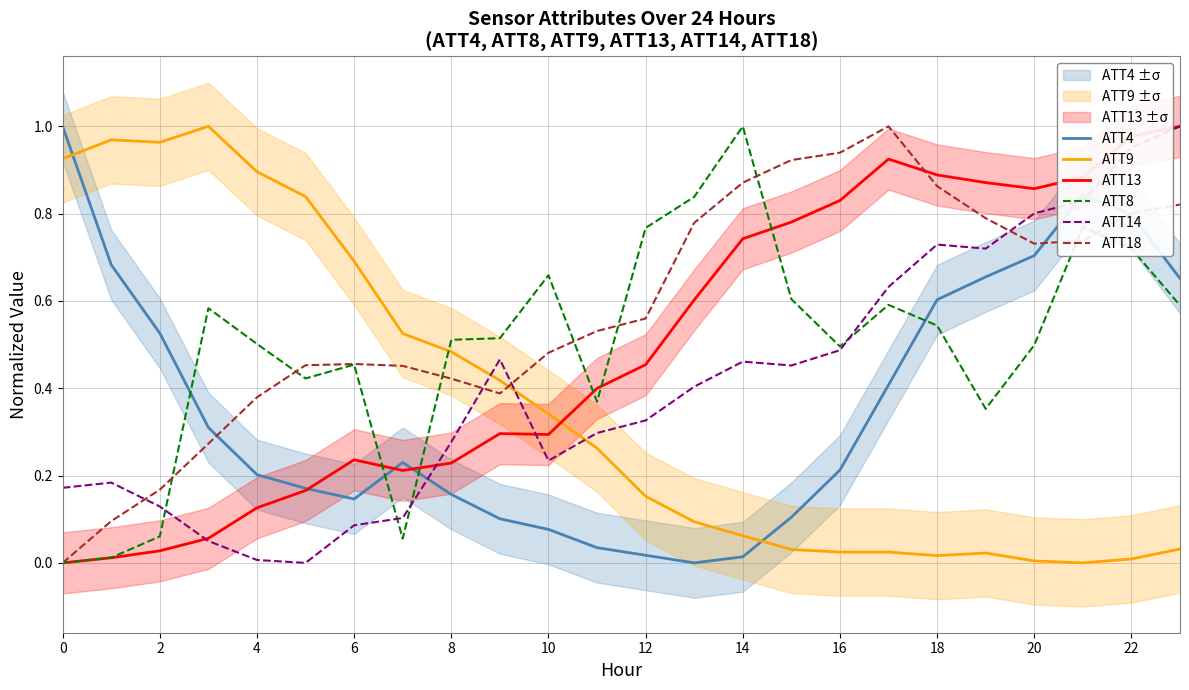

Which series has the largest range (max minus min)?

ATT4